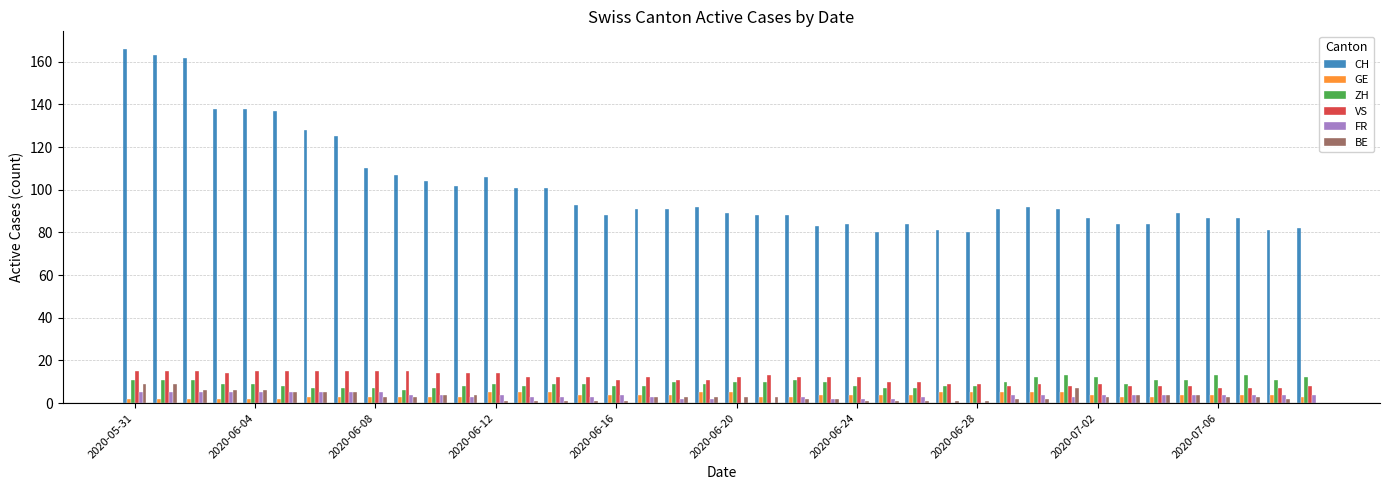

What is the maximum value shown in the chart?

166